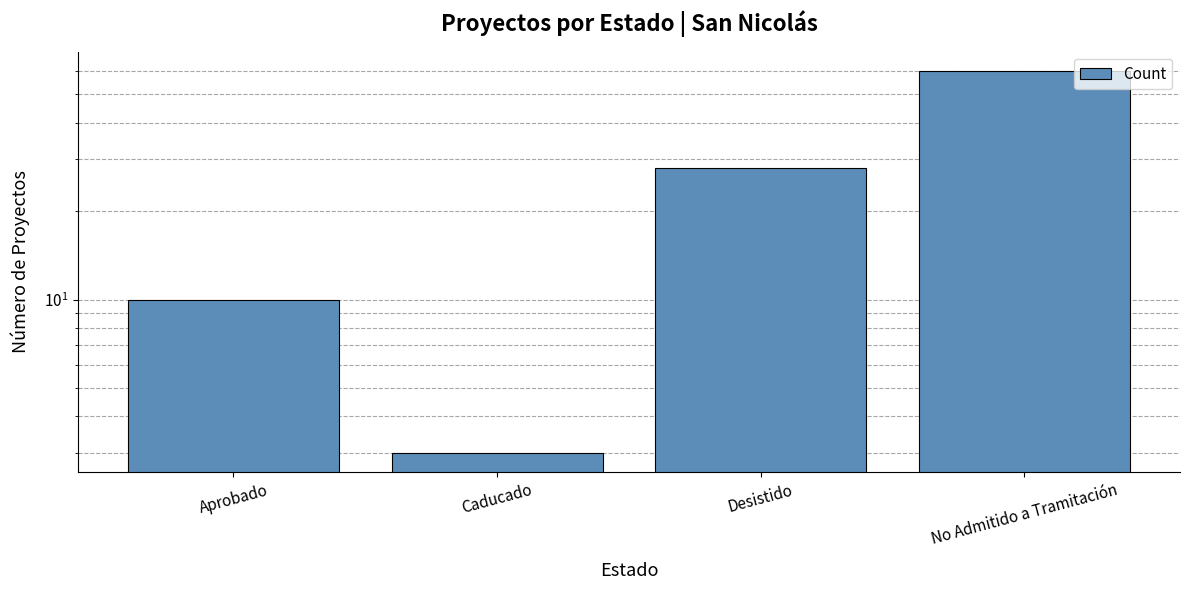

True or false: the data shows 28 at Desistido.

True